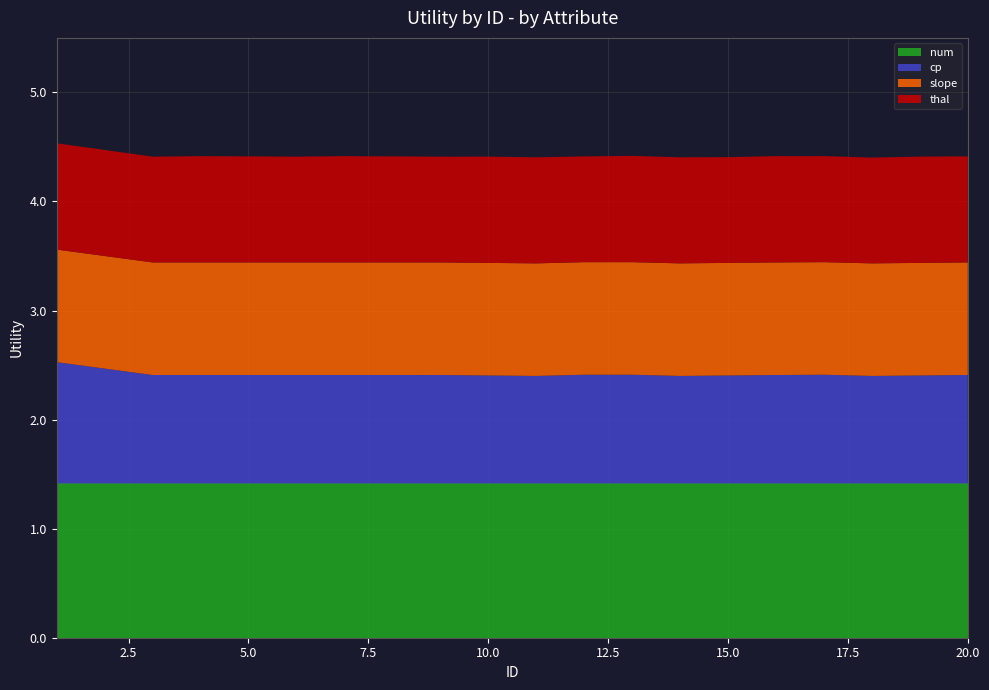

Reading left to right, extract all data points from this chart.

Utility: 1=1.4	2=1.4	3=1.4	4=1.4	5=1.4	6=1.4	7=1.4	8=1.4	9=1.4	10=1.4	11=1.4	12=1.4	13=1.4	14=1.4	15=1.4	16=1.4	17=1.4	18=1.4	19=1.4	20=1.4
Utility_cp: 1=1.1	2=1.1	3=1.0	4=1.0	5=1.0	6=1.0	7=1.0	8=1.0	9=1.0	10=1.0	11=1.0	12=1.0	13=1.0	14=1.0	15=1.0	16=1.0	17=1.0	18=1.0	19=1.0	20=1.0
Utility_slope: 1=1.0	2=1.0	3=1.0	4=1.0	5=1.0	6=1.0	7=1.0	8=1.0	9=1.0	10=1.0	11=1.0	12=1.0	13=1.0	14=1.0	15=1.0	16=1.0	17=1.0	18=1.0	19=1.0	20=1.0
Utility_thal: 1=1.0	2=1.0	3=1.0	4=1.0	5=1.0	6=1.0	7=1.0	8=1.0	9=1.0	10=1.0	11=1.0	12=1.0	13=1.0	14=1.0	15=1.0	16=1.0	17=1.0	18=1.0	19=1.0	20=1.0